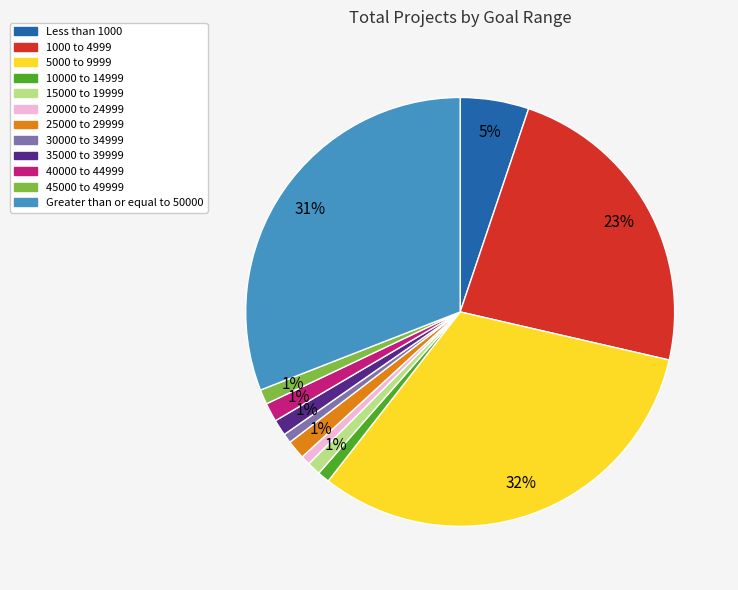

Which slice is the largest?

5000 to 9999